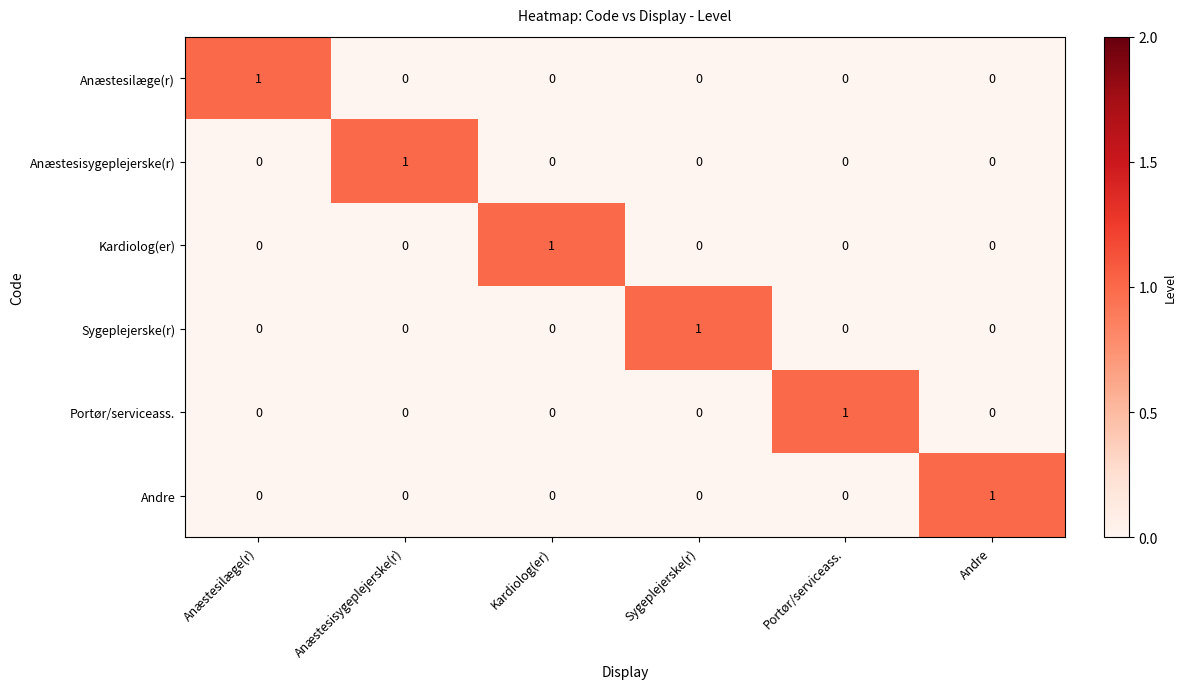

Which category has the highest value in the Portør/serviceass. series?

Portør/serviceass.